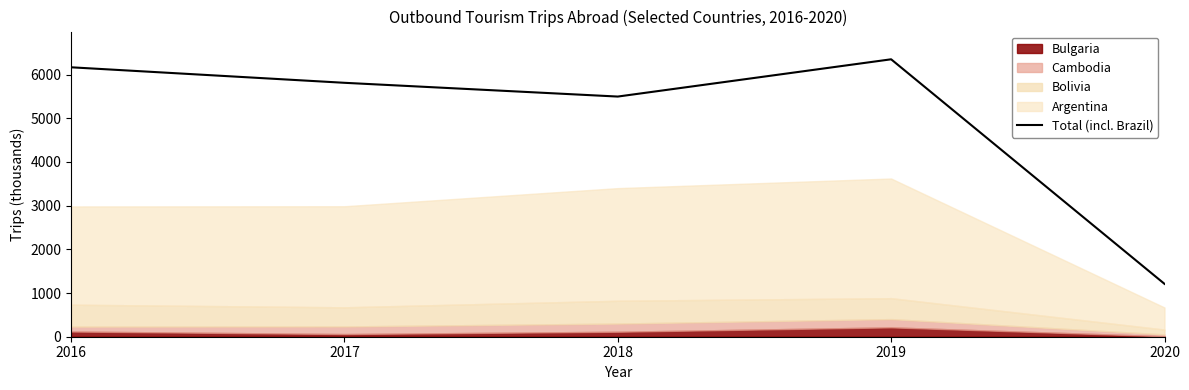

Which category has the highest value across all series?

2019